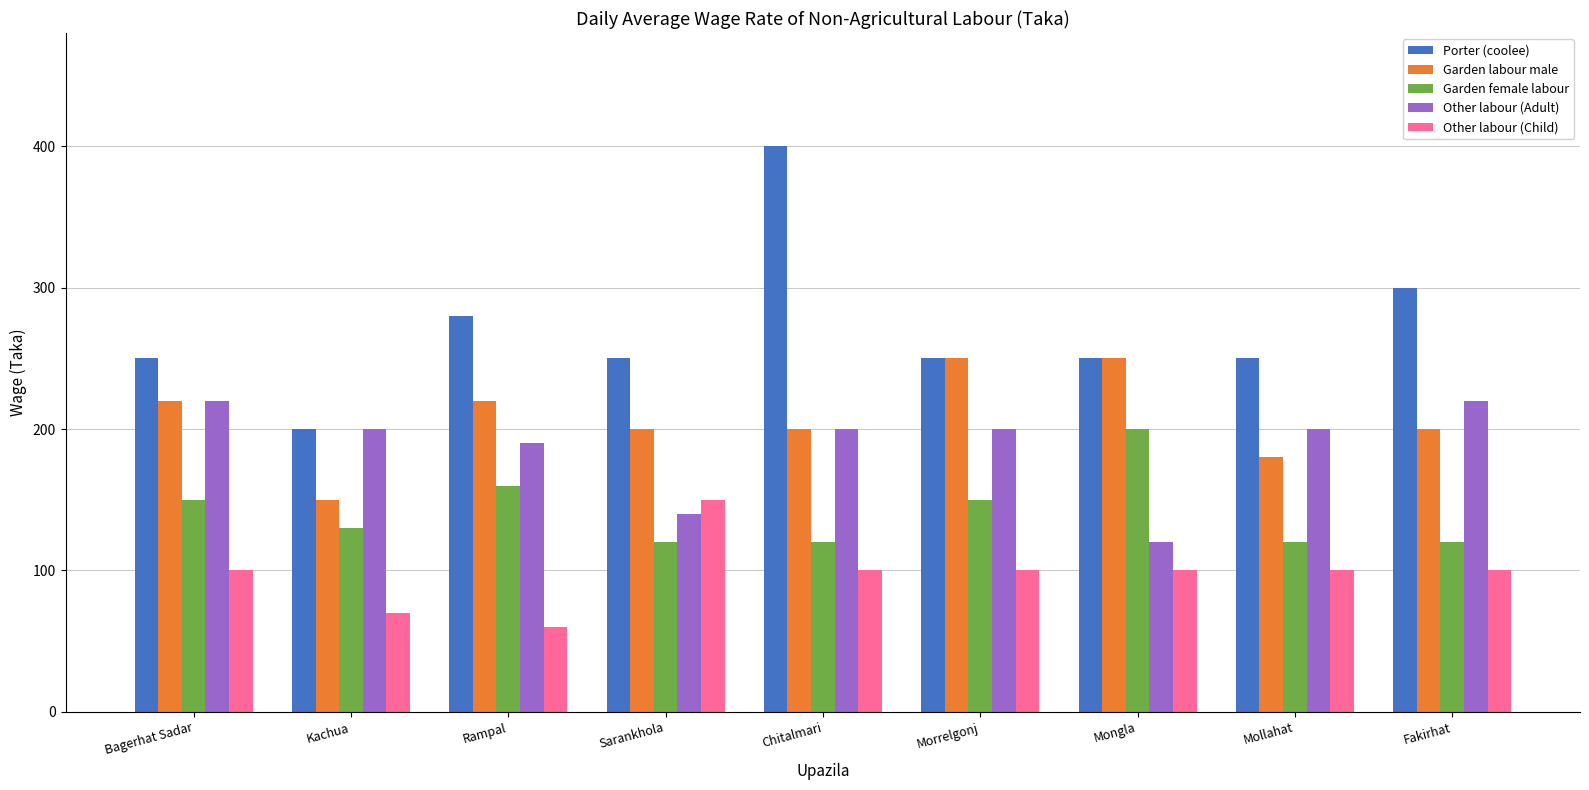

Rank the series at Mollahat from highest to lowest value.

Porter (coolee), Other labour (Adult), Garden labour male, Garden female labour, Other labour (Child)